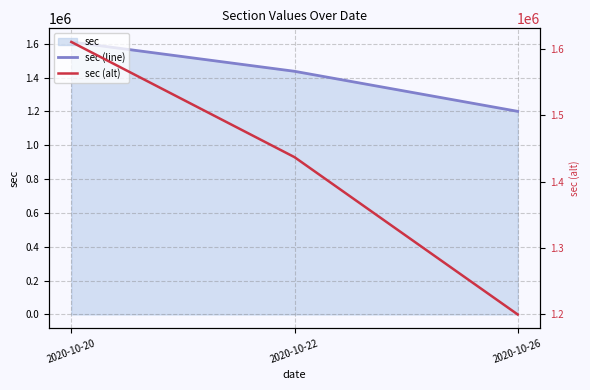

What is the value of the sec (alt) point at the 1st from the left?

1610008.0